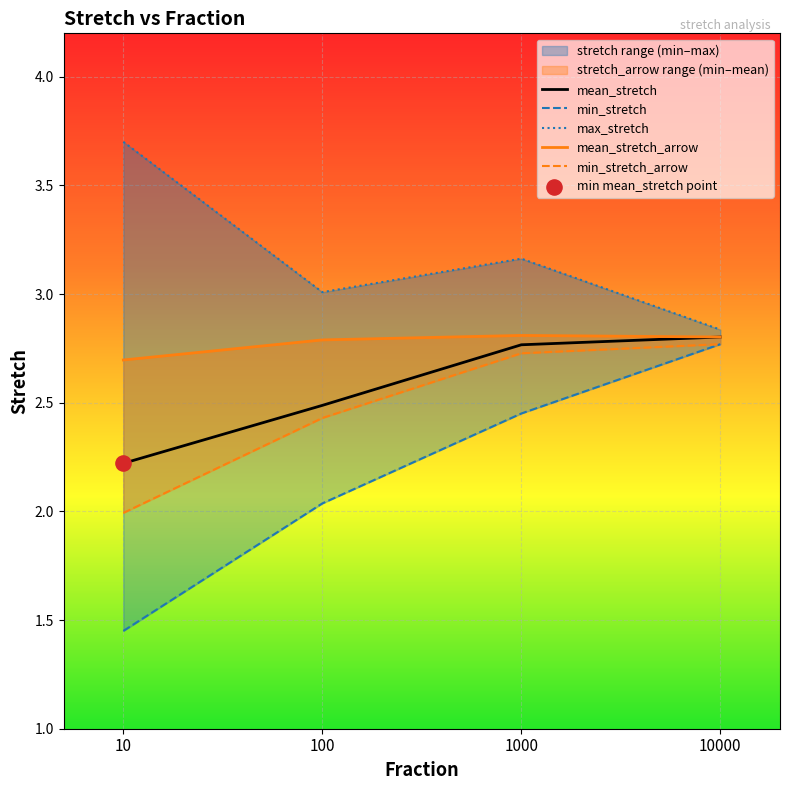

At which category is the sum across all series the highest?

10000